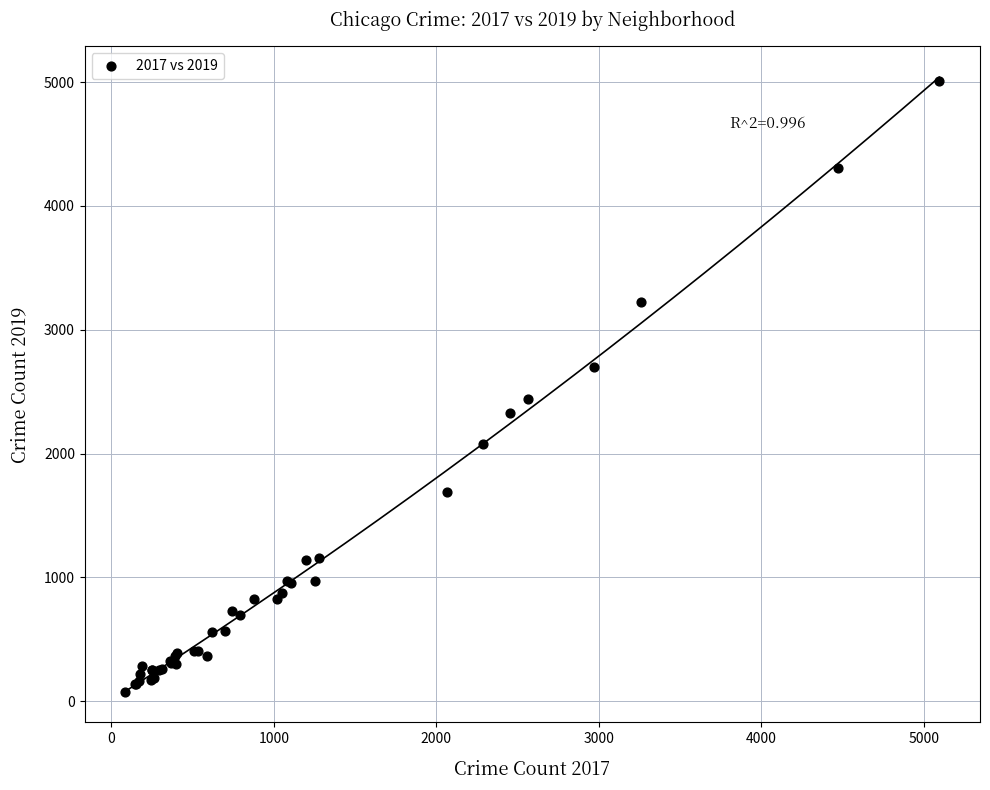

What Y value in the scatter plot is closest to 2542?

2441